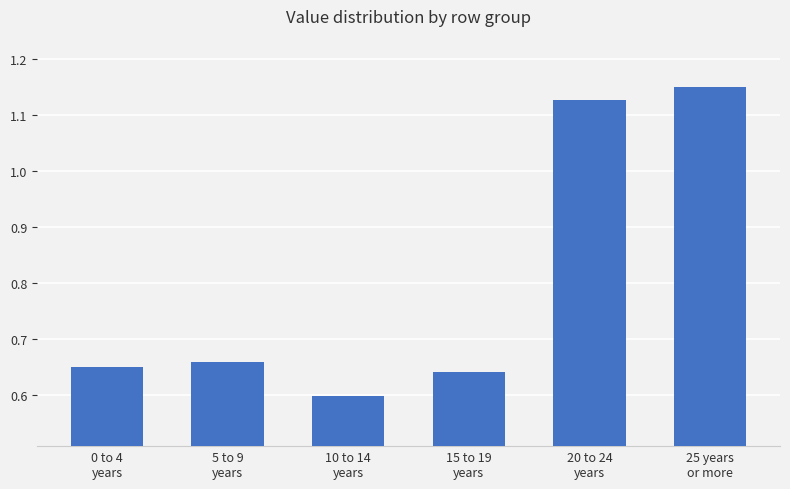

Count the values in the range 0 to 1.

4